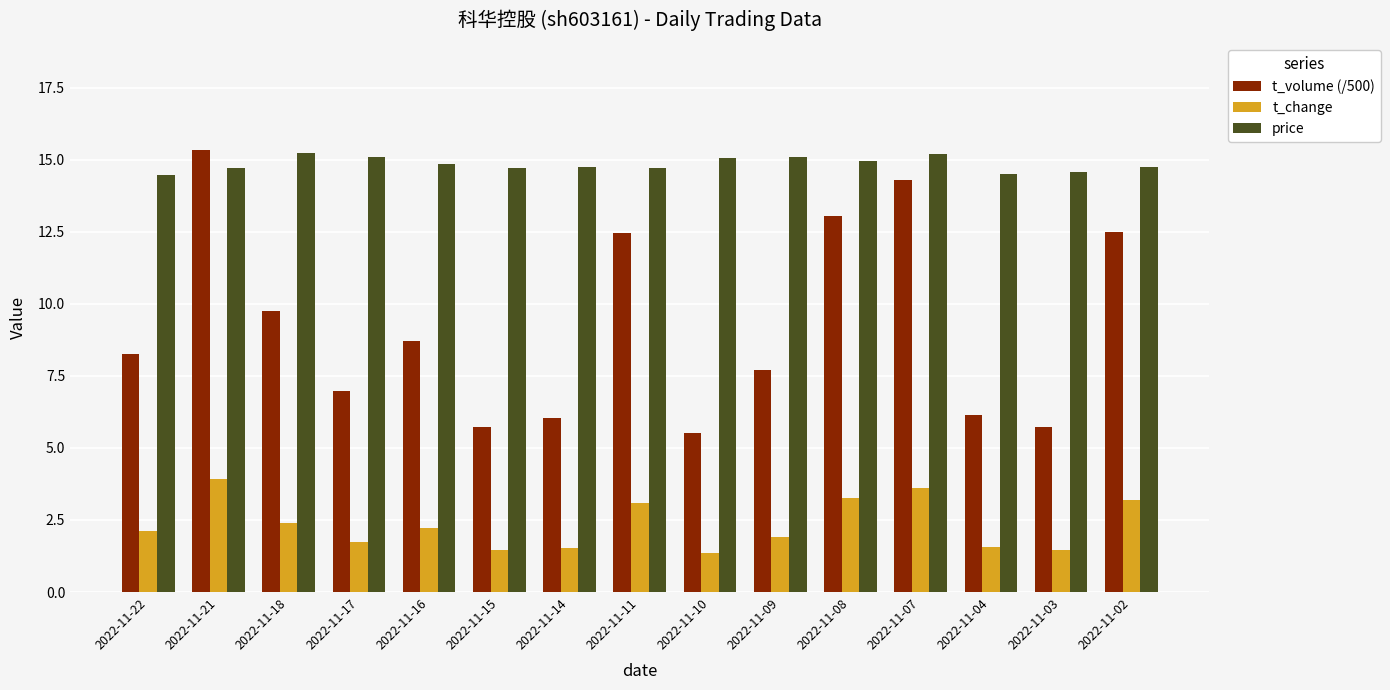

Between 2022-11-09 and 2022-11-03, which series saw the biggest shift?

t_volume (/500)